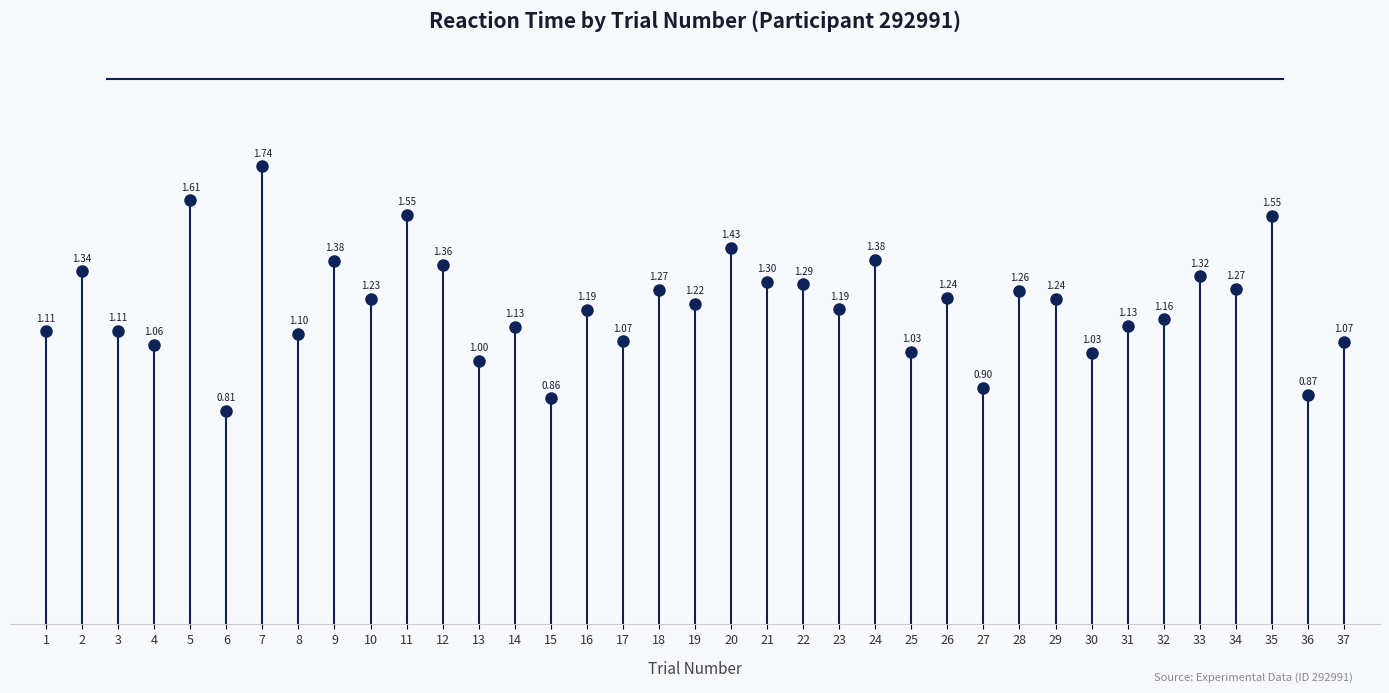

What is the difference between the second highest and minimum values?

0.8